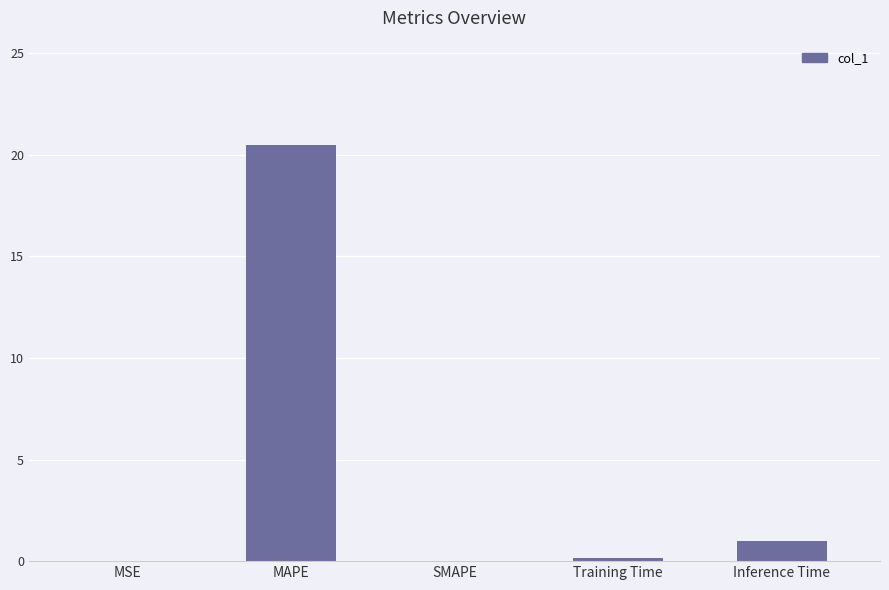

What is the sum of all values?

21.6